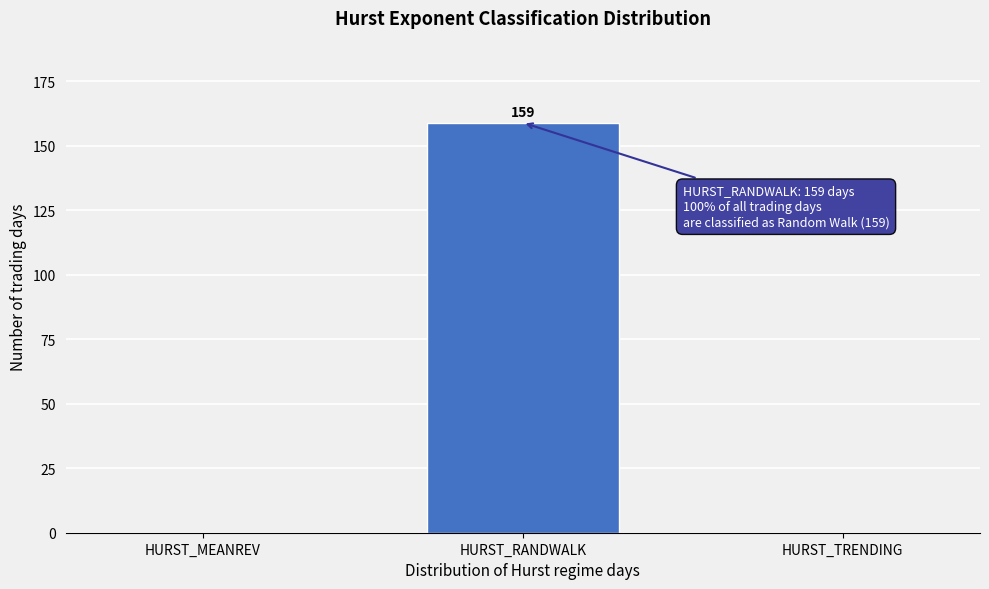

Reading right to left, what are all the values shown in this chart?

HURST_TRENDING=0	HURST_RANDWALK=159	HURST_MEANREV=0